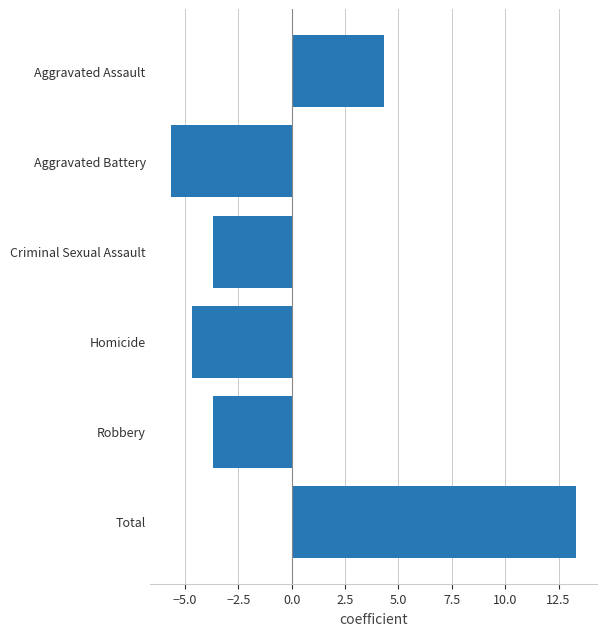

What value does the data have at Aggravated Battery?

-5.7